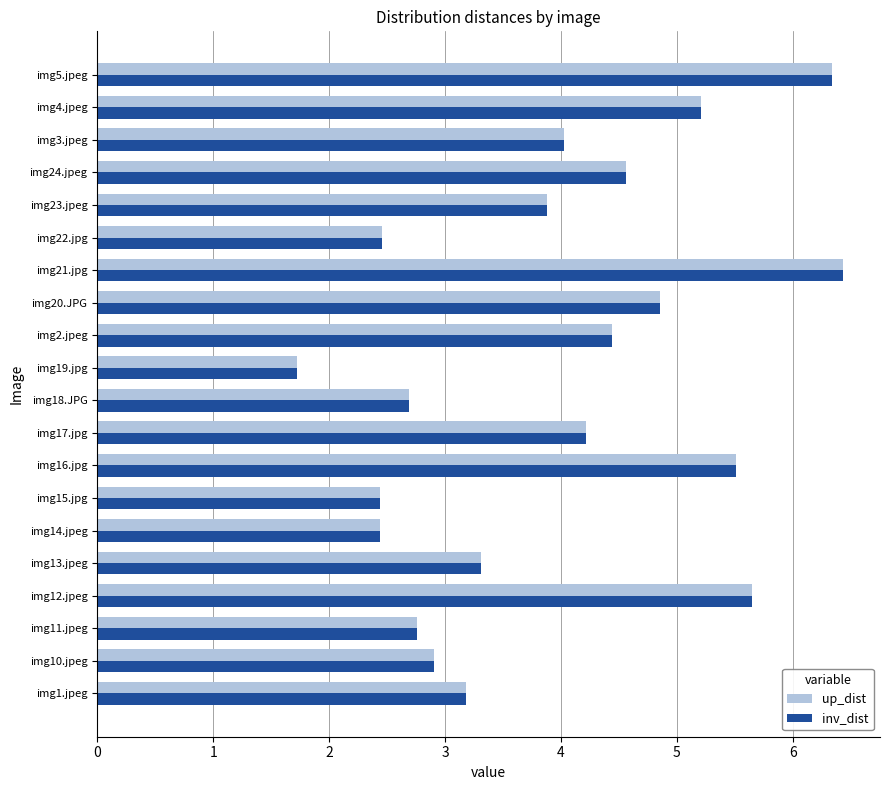

What is the sum of all up_dist values?

79.0